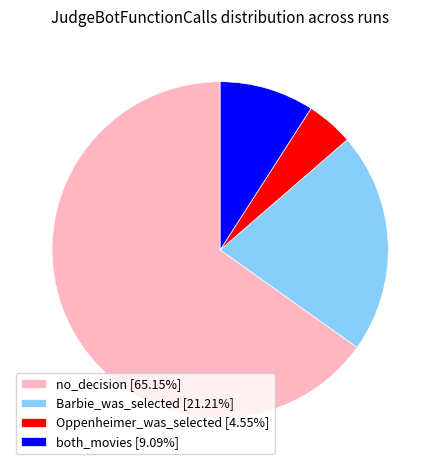

How many segments does this pie chart have?

4